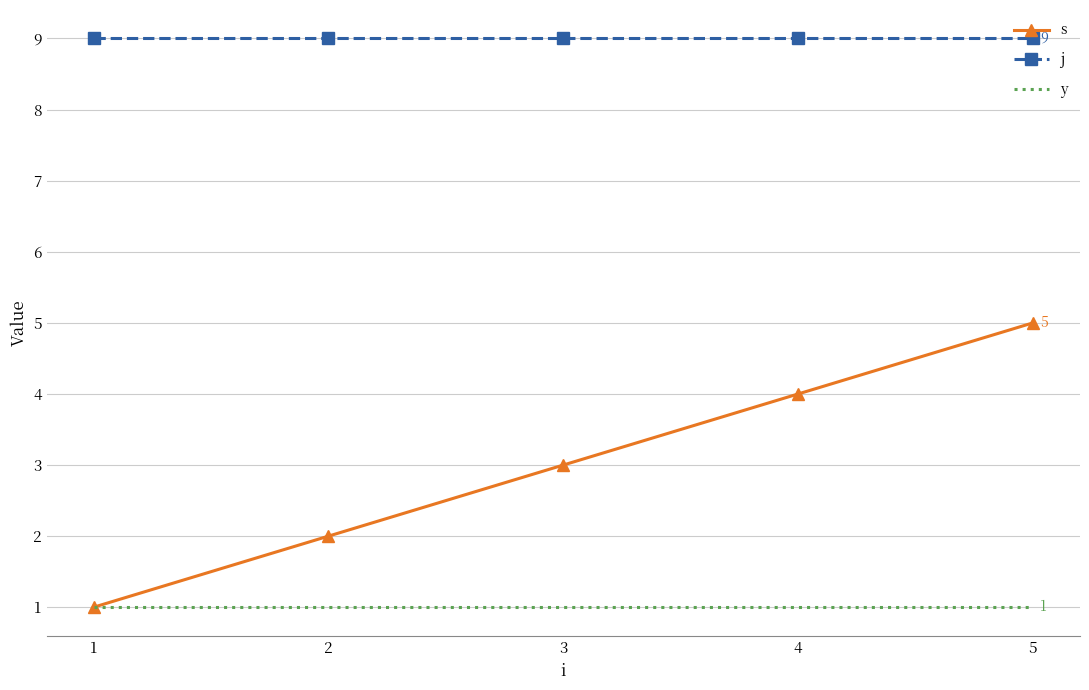

At 3, list the series in order from largest to smallest.

j, s, y